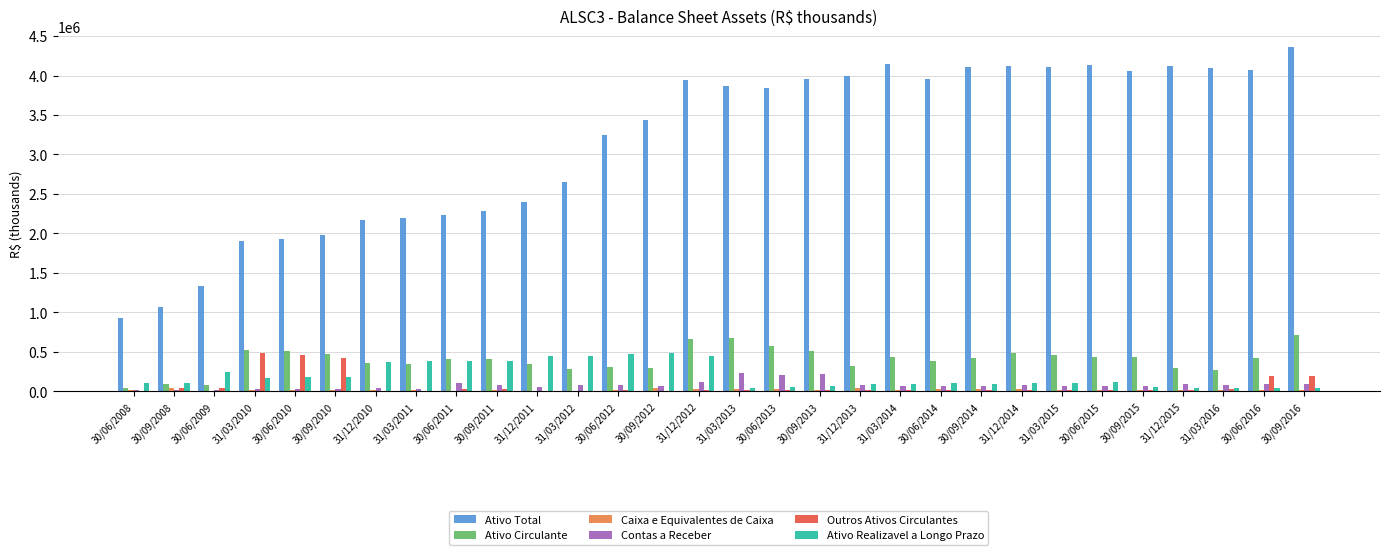

Are the bars grouped side by side (vs. stacked)?

Yes